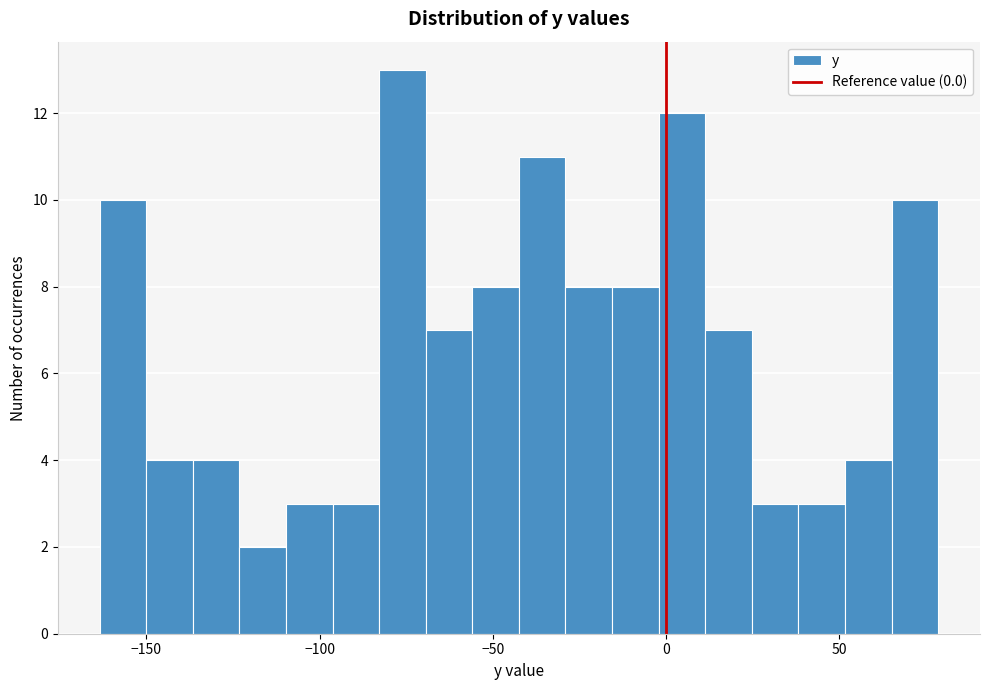

Around what value on the x-axis is the tallest bar? Give the approximate position of its centre, as read against the axis.

-75